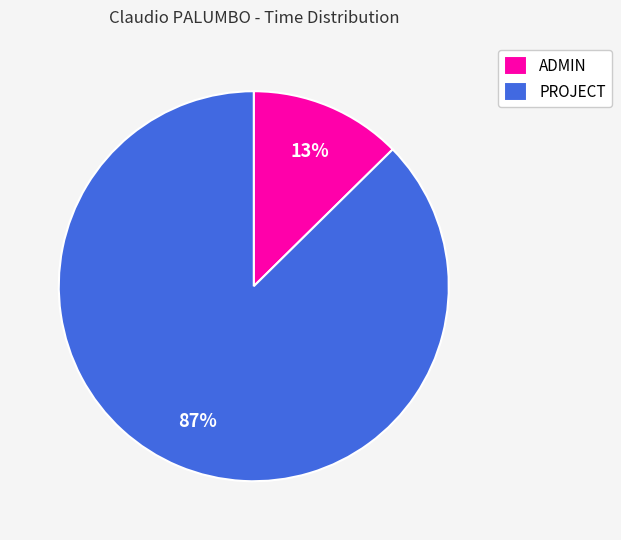

Rank the categories by value from highest to lowest.

PROJECT, ADMIN